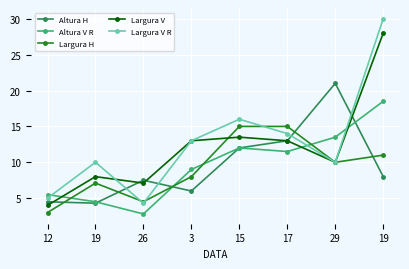

Is this an area chart (filled region under the line)?

No